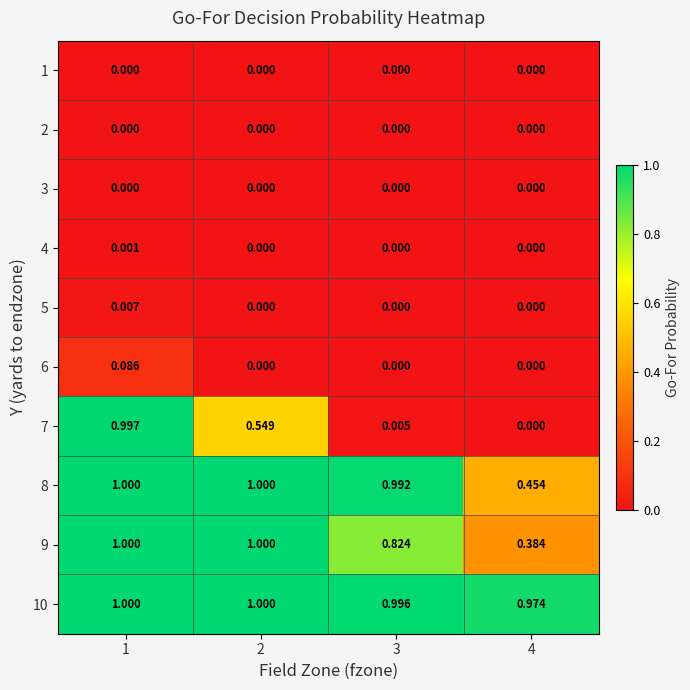

Is the value of 8 at 4 greater than the value of 6 at 1?

Yes